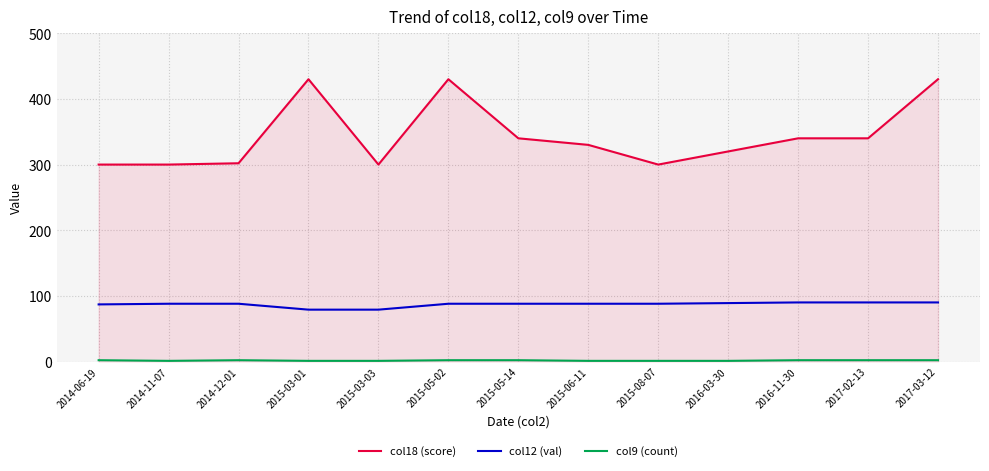

Which series has the widest spread of values?

col18 (score)